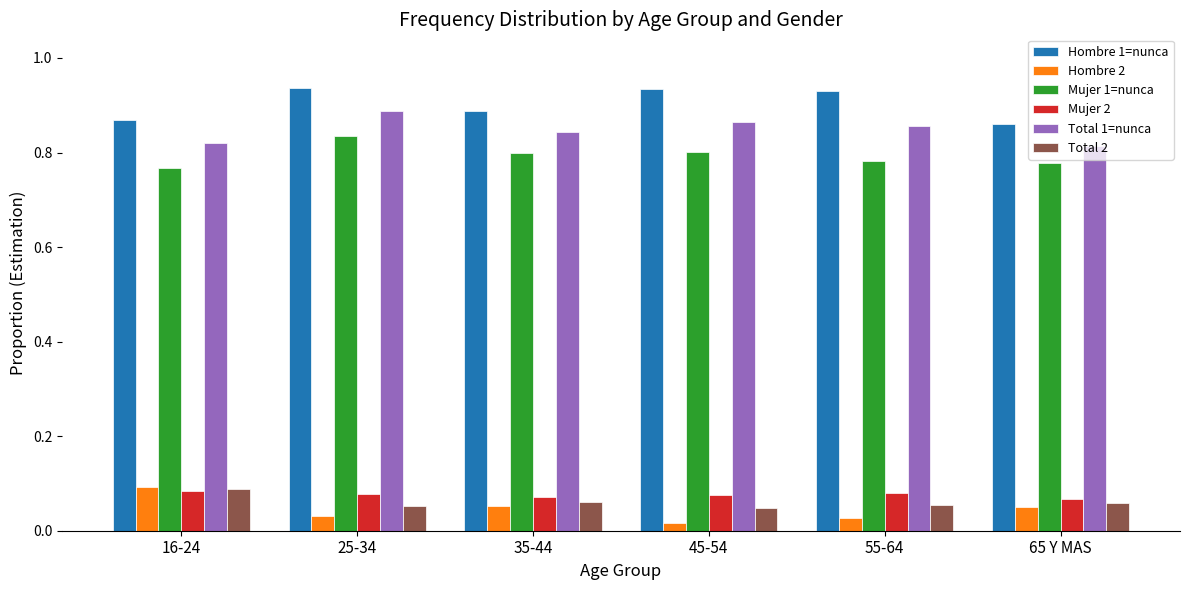

At which label does Mujer 1=nunca reach its peak?

25-34